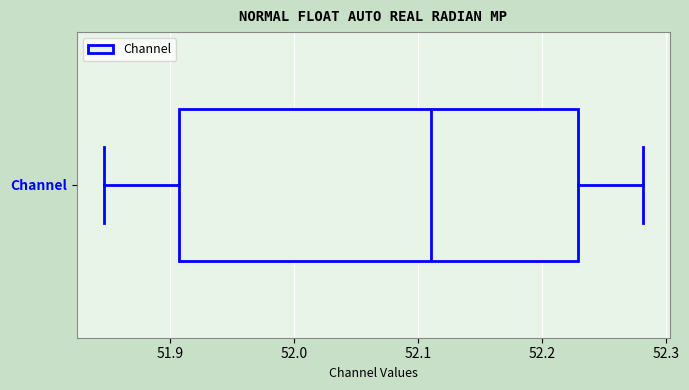

Where is the right edge of the box for Channel on the x-axis? The values are not printed on the chart, so give them approximately, as read against the axis.

52.23